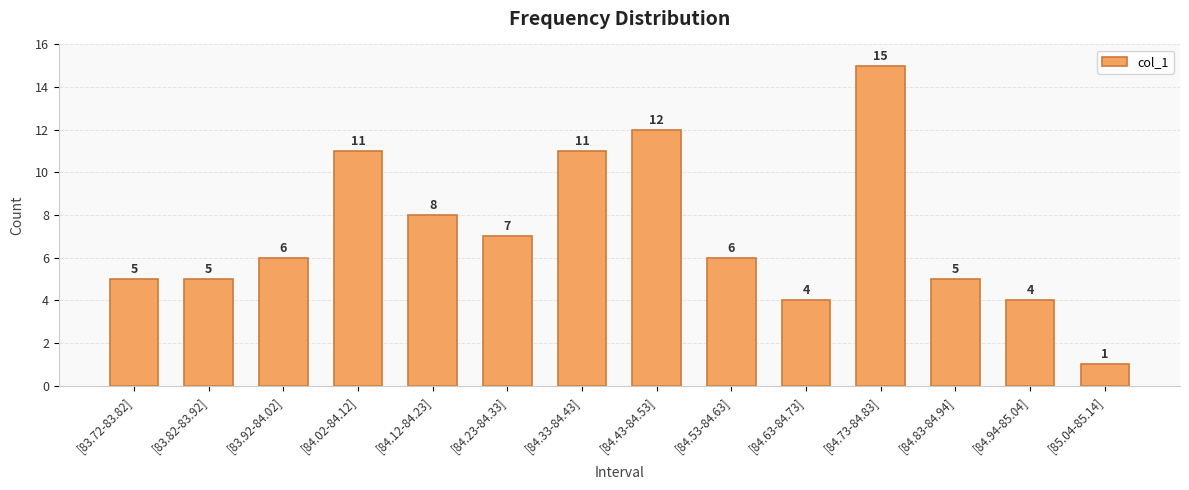

How many data points are less than 6?

6